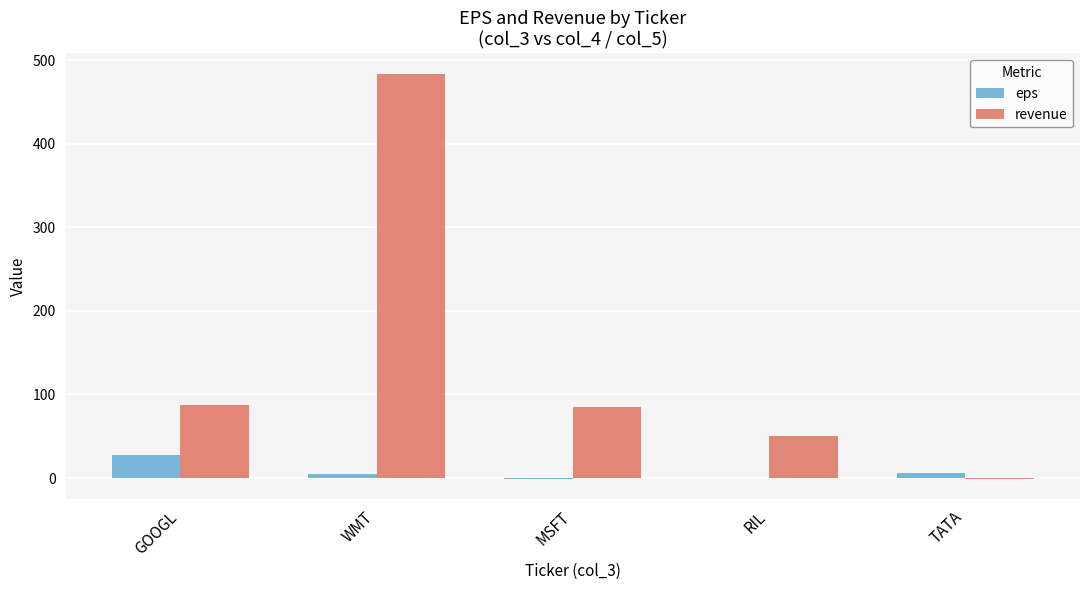

Between GOOGL and TATA, which series saw the biggest shift?

revenue